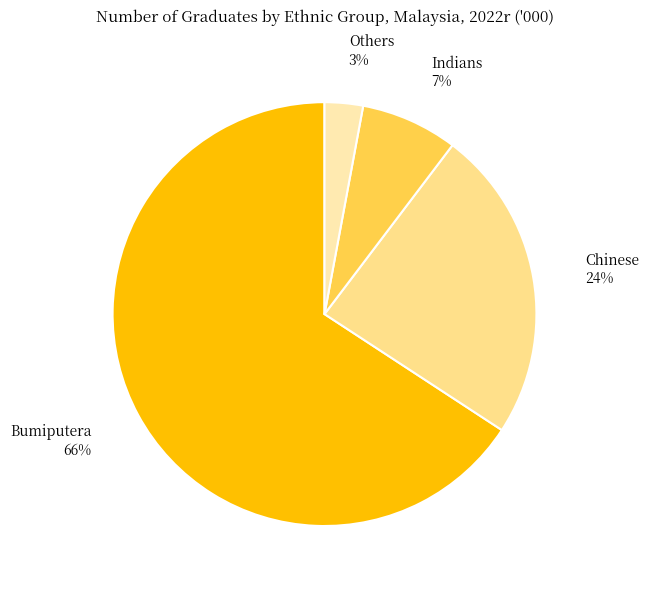

To the nearest percent, what is the average slice percentage?

25%